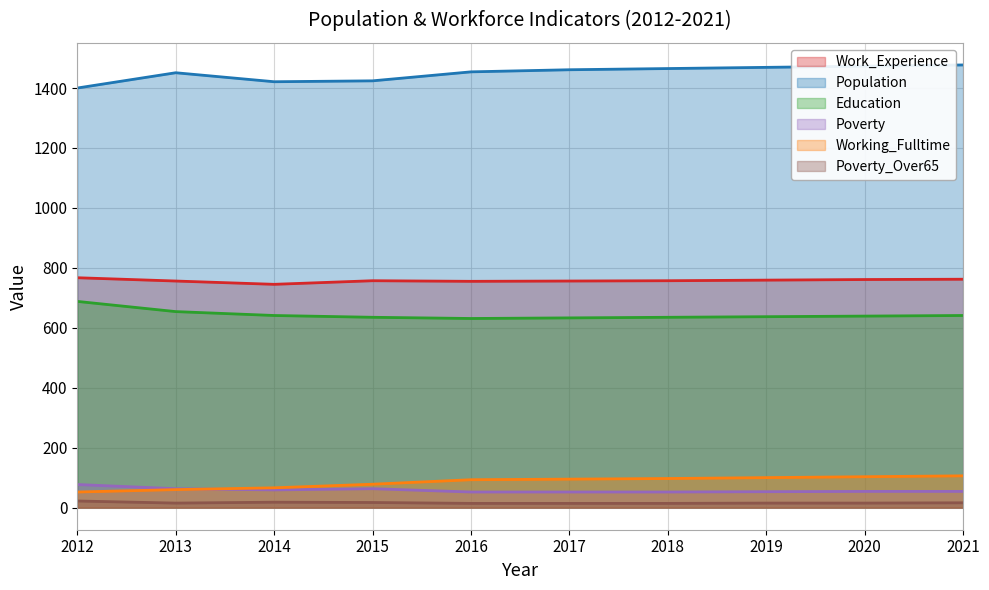

How many distinct data groups are displayed?

6